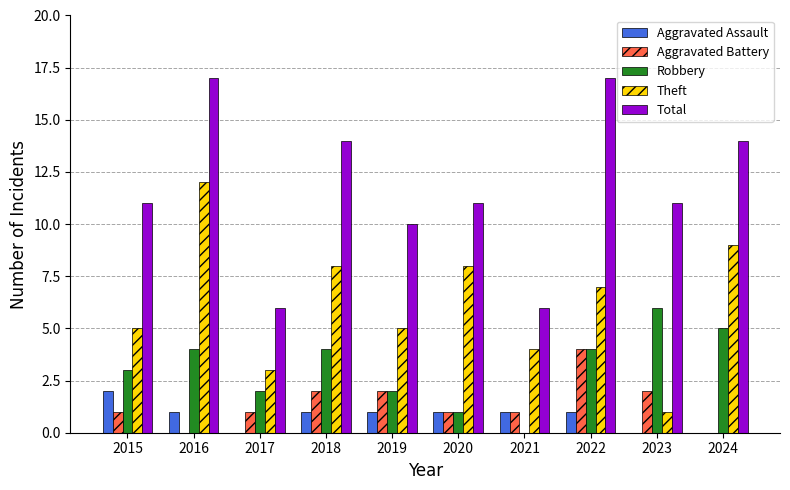

Between 2017 and 2024, which series saw the biggest shift?

Total